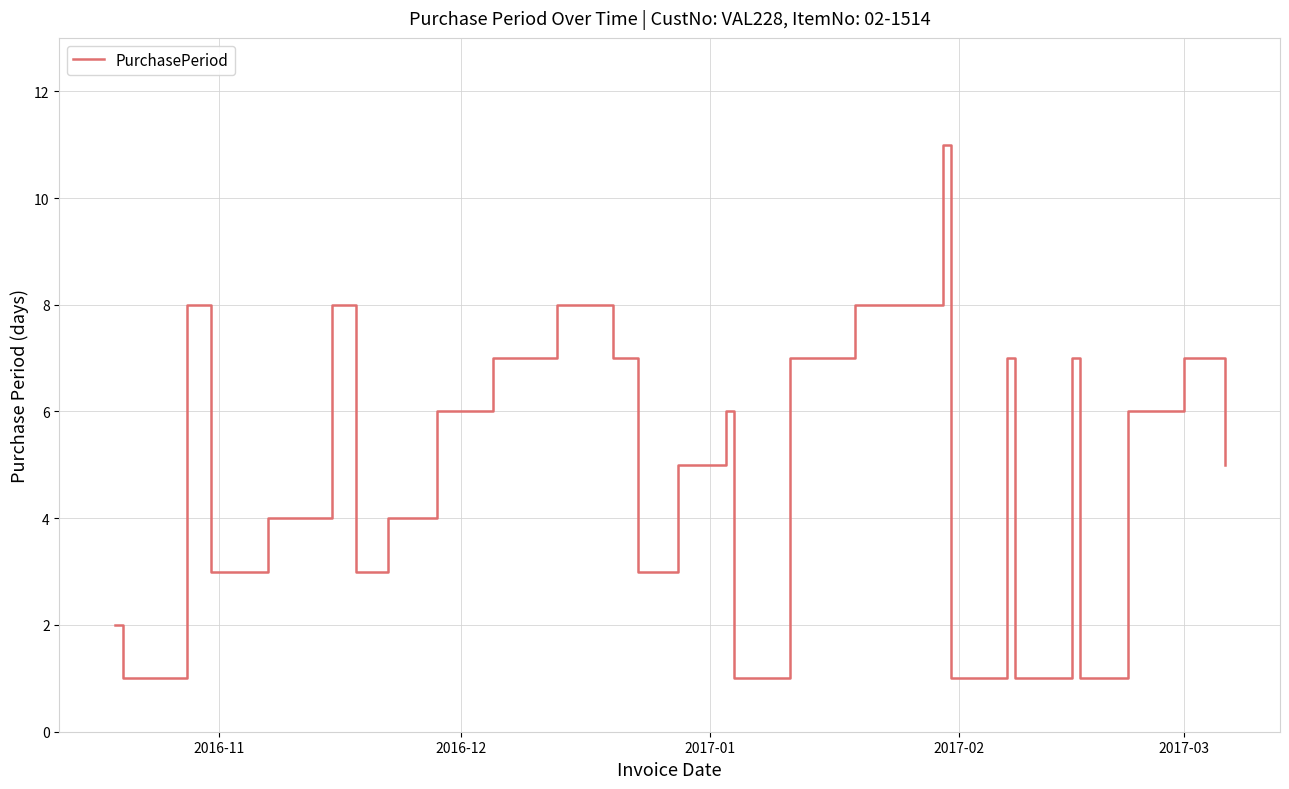

What is the maximum value shown in the chart?

11